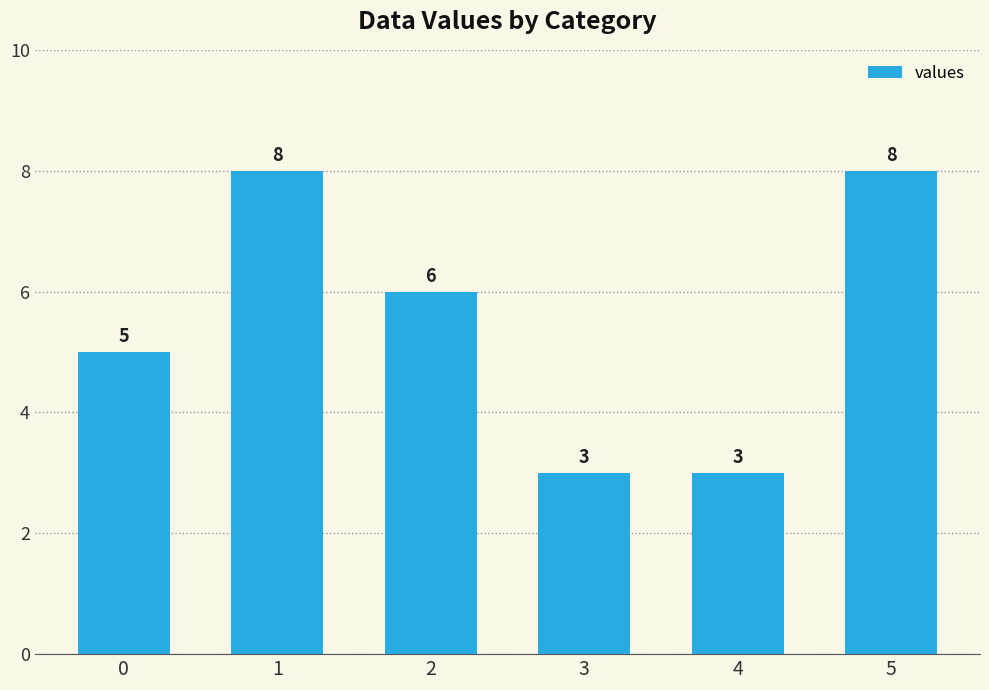

The chart shows a value of 4 at 2. True or false?

False